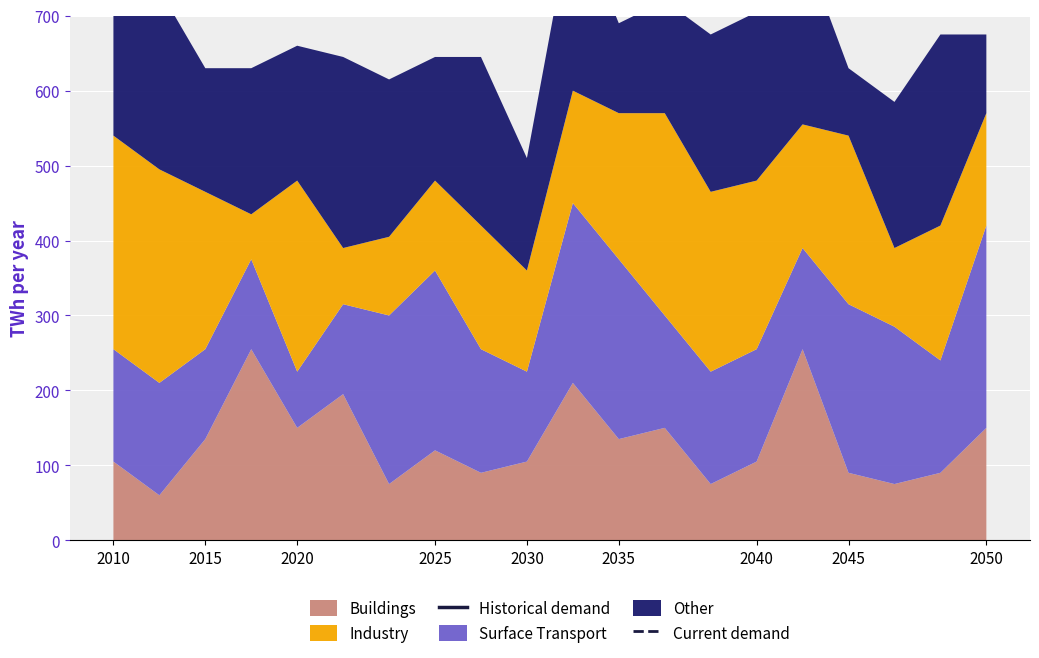

After their last crossing, which series has the higher values: Current demand or Historical demand?

Historical demand